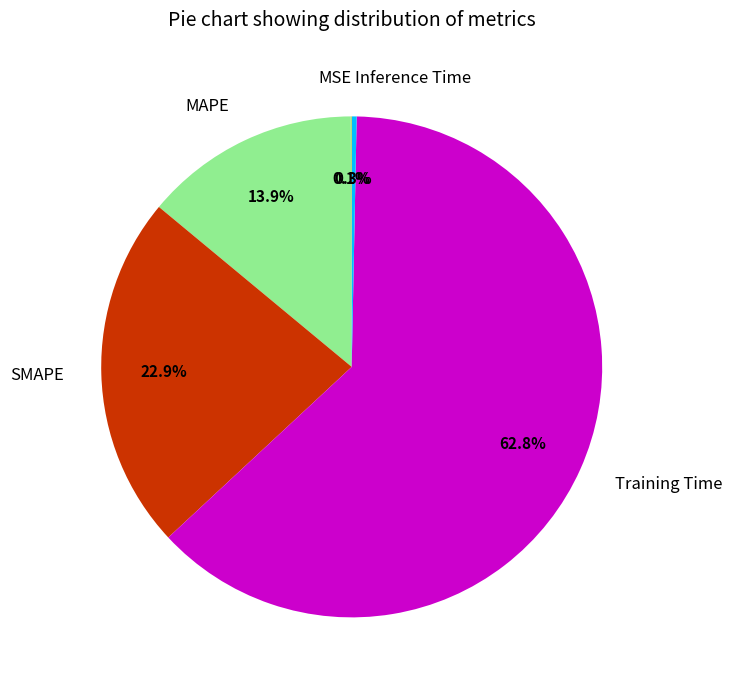

Which slice is the largest?

Training Time